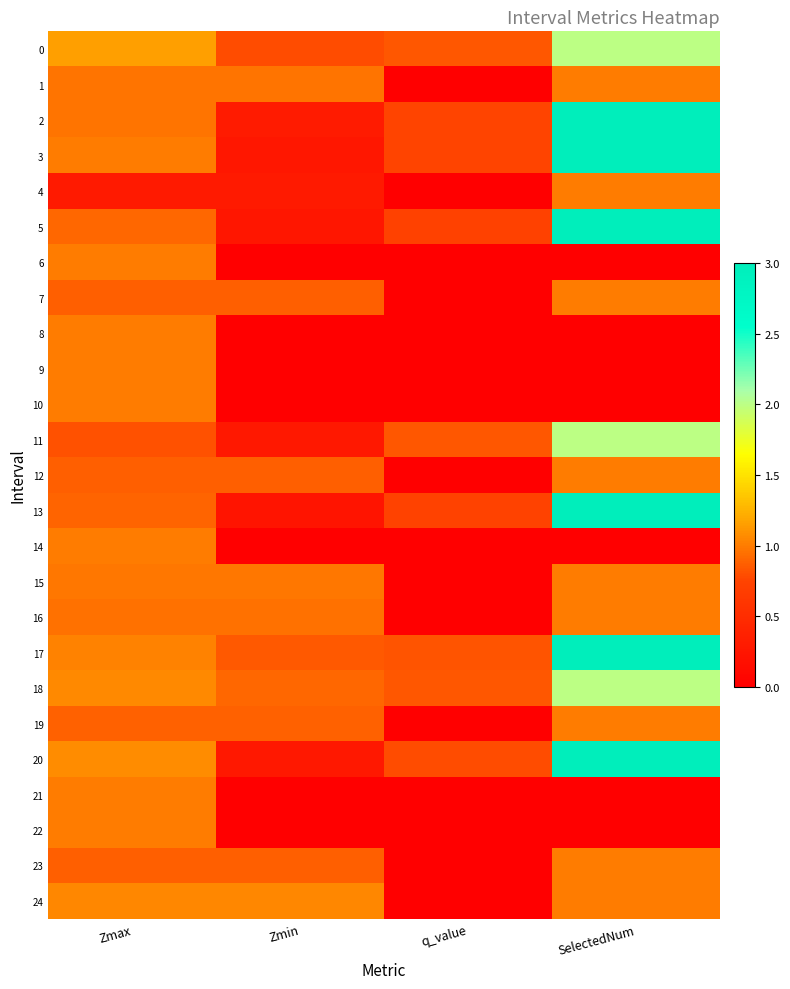

Reading left to right, what are all the values shown in this chart?

0: Zmax=1.2	Zmin=0.8	q_value=0.8	SelectedNum=2.0
1: Zmax=1.0	Zmin=1.0	q_value=0.0	SelectedNum=1.0
2: Zmax=1.0	Zmin=0.3	q_value=0.8	SelectedNum=3.0
3: Zmax=1.0	Zmin=0.3	q_value=0.8	SelectedNum=3.0
4: Zmax=0.3	Zmin=0.3	q_value=0.0	SelectedNum=1.0
5: Zmax=0.9	Zmin=0.3	q_value=0.7	SelectedNum=3.0
6: Zmax=1.0	Zmin=0.0	q_value=0.0	SelectedNum=0.0
7: Zmax=0.9	Zmin=0.9	q_value=0.0	SelectedNum=1.0
8: Zmax=1.0	Zmin=0.0	q_value=0.0	SelectedNum=0.0
9: Zmax=1.0	Zmin=0.0	q_value=0.0	SelectedNum=0.0
10: Zmax=1.0	Zmin=0.0	q_value=0.0	SelectedNum=0.0
11: Zmax=0.8	Zmin=0.3	q_value=0.8	SelectedNum=2.0
12: Zmax=0.9	Zmin=0.9	q_value=0.0	SelectedNum=1.0
13: Zmax=0.9	Zmin=0.2	q_value=0.7	SelectedNum=3.0
14: Zmax=1.0	Zmin=0.0	q_value=0.0	SelectedNum=0.0
15: Zmax=1.0	Zmin=1.0	q_value=0.0	SelectedNum=1.0
16: Zmax=1.0	Zmin=1.0	q_value=0.0	SelectedNum=1.0
17: Zmax=1.0	Zmin=0.9	q_value=0.8	SelectedNum=3.0
18: Zmax=1.1	Zmin=0.9	q_value=0.8	SelectedNum=2.0
19: Zmax=0.9	Zmin=0.9	q_value=0.0	SelectedNum=1.0
20: Zmax=1.1	Zmin=0.3	q_value=0.8	SelectedNum=3.0
21: Zmax=1.0	Zmin=0.0	q_value=0.0	SelectedNum=0.0
22: Zmax=1.0	Zmin=0.0	q_value=0.0	SelectedNum=0.0
23: Zmax=0.9	Zmin=0.9	q_value=0.0	SelectedNum=1.0
24: Zmax=1.0	Zmin=1.0	q_value=0.0	SelectedNum=1.0